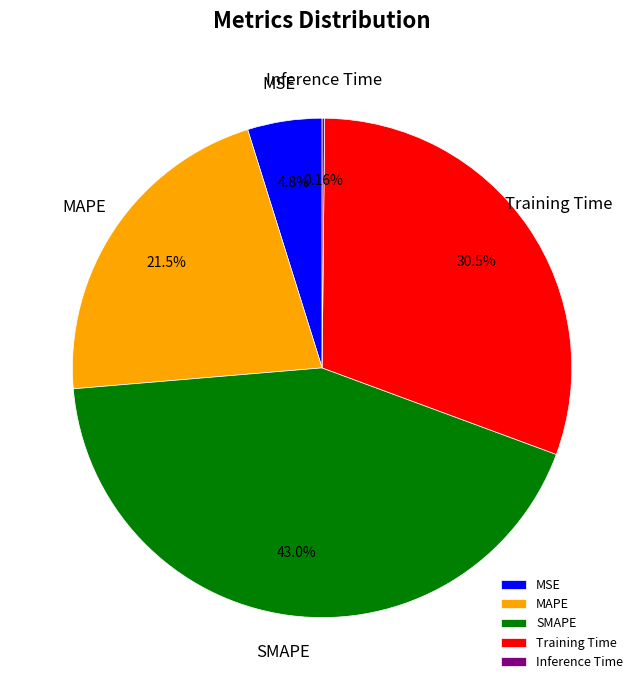

What is the largest slice in the pie chart?

SMAPE